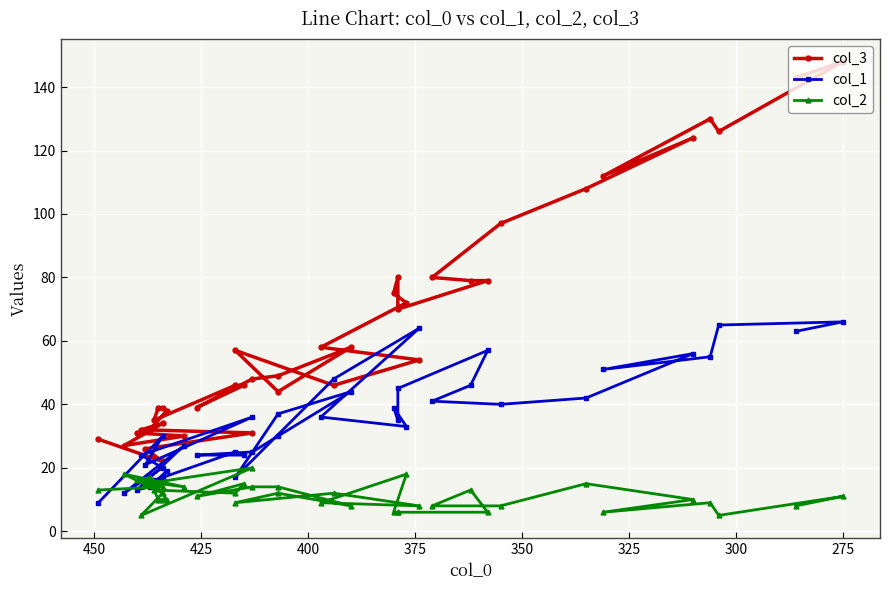

Count the number of data series in this chart.

3